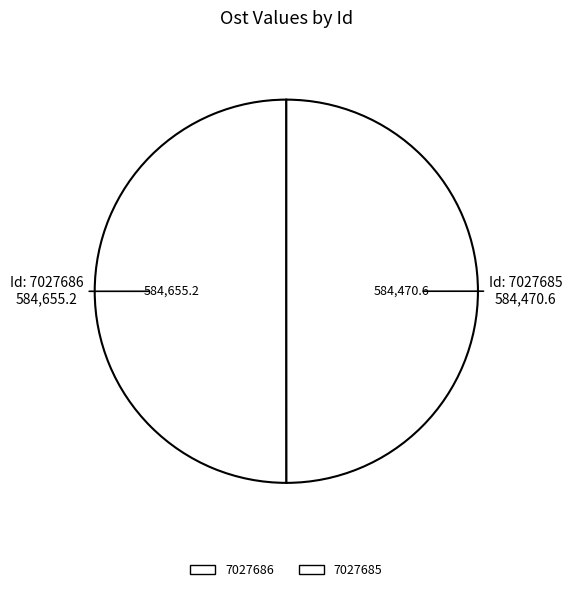

How many slices are in this pie chart?

2